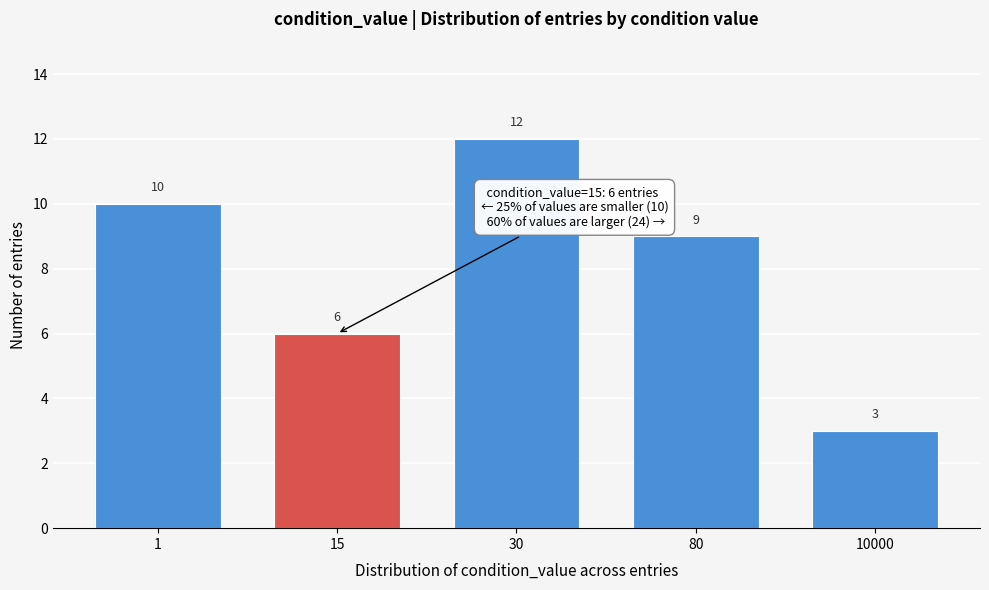

Reading right to left, transcribe all the data shown in this chart.

10000=3	80=9	30=12	15=6	1=10